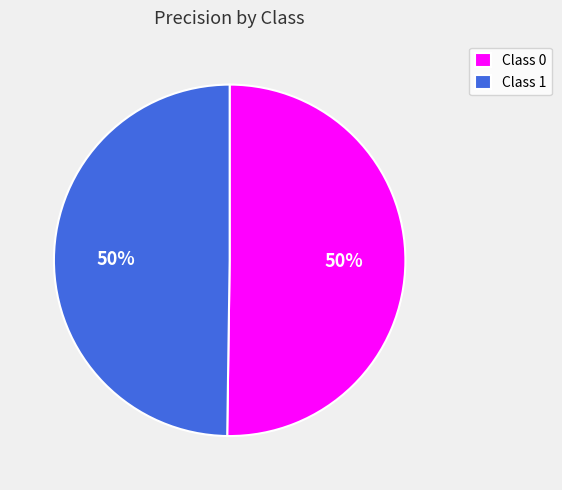

To the nearest percent, what percentage of the pie is Class 1?

50%